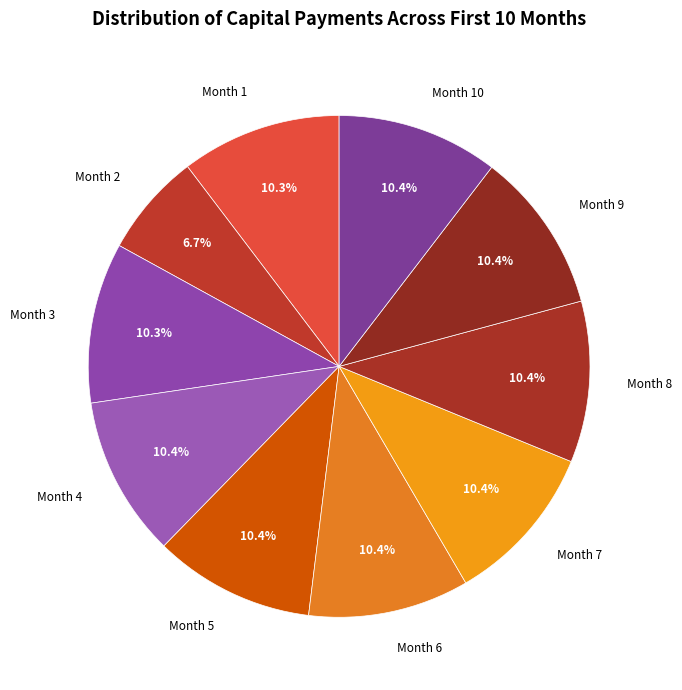

Does any single category account for the majority?

No